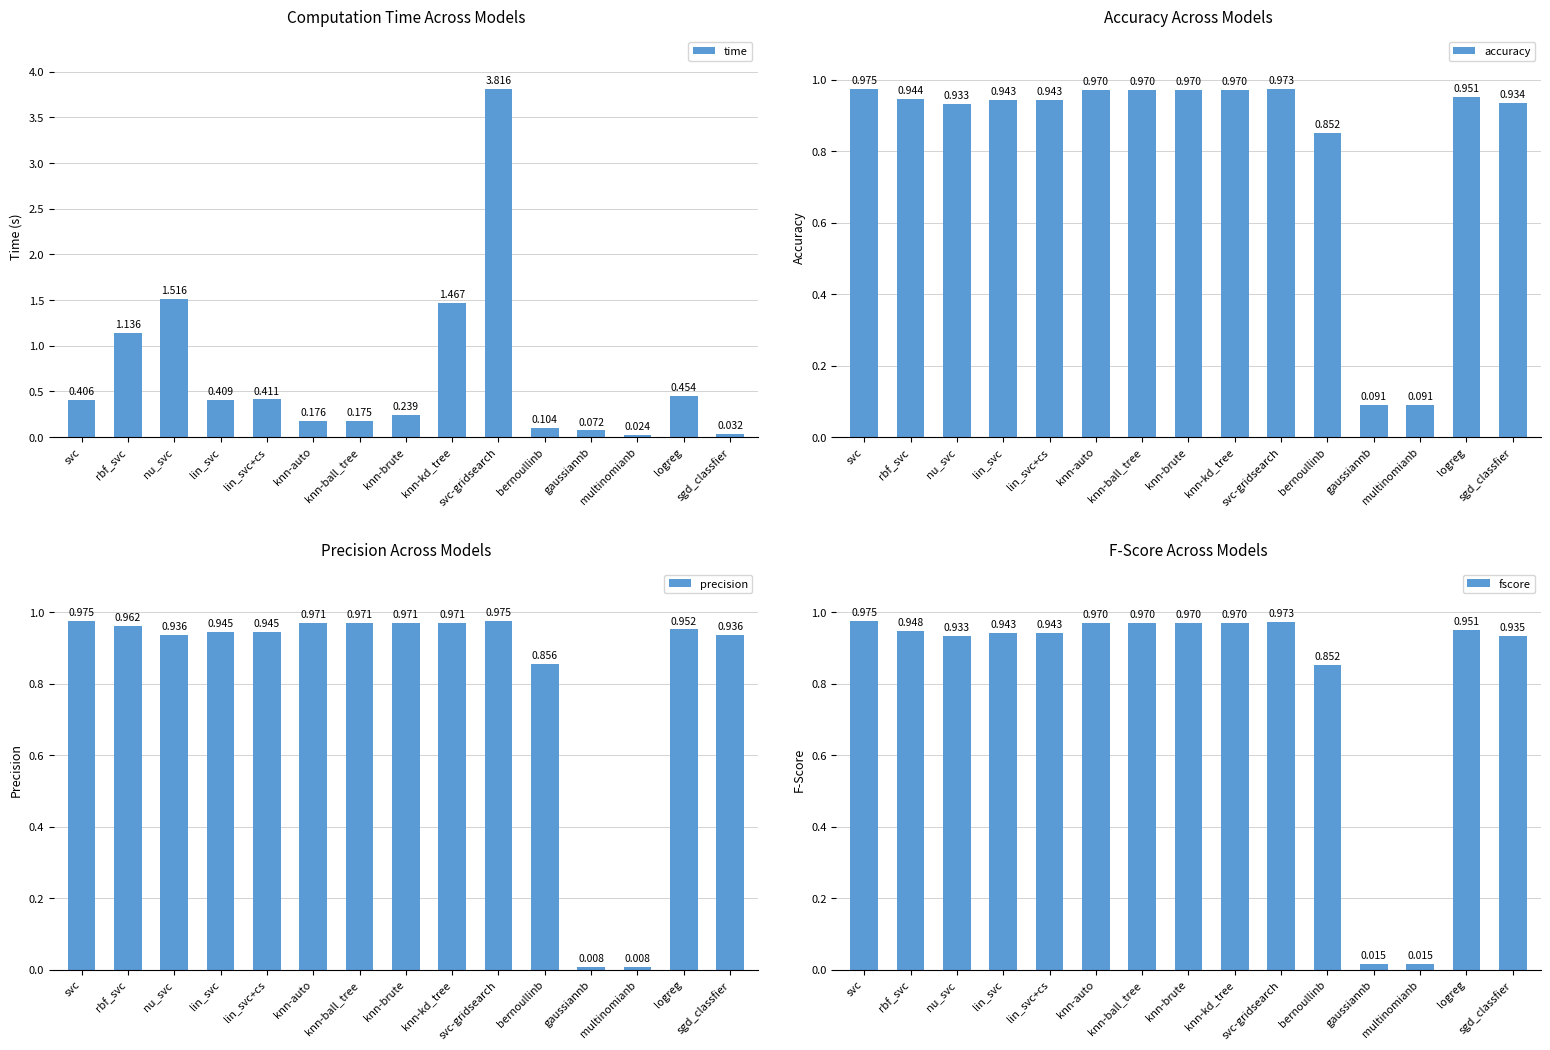

Which series has the widest spread of values?

time